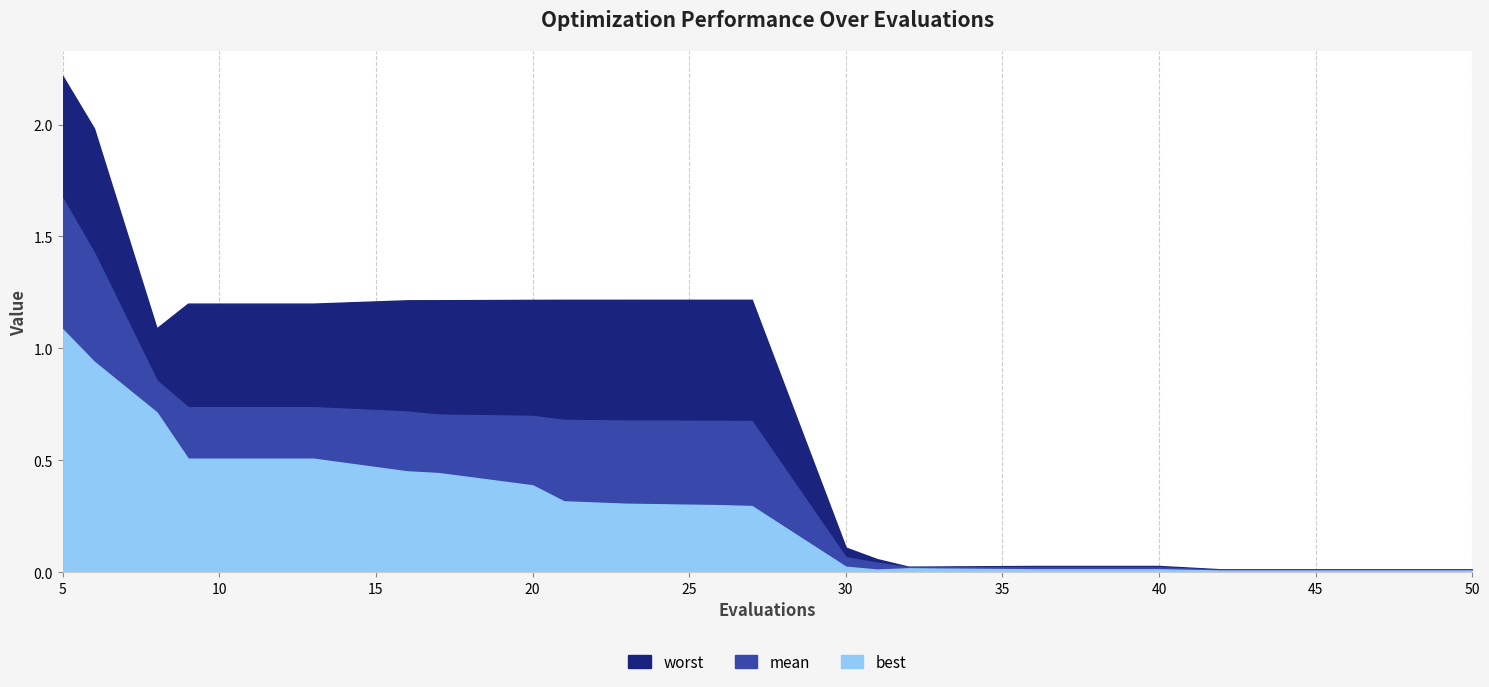

What is the difference between the maximum and minimum values in the best series?

1.1